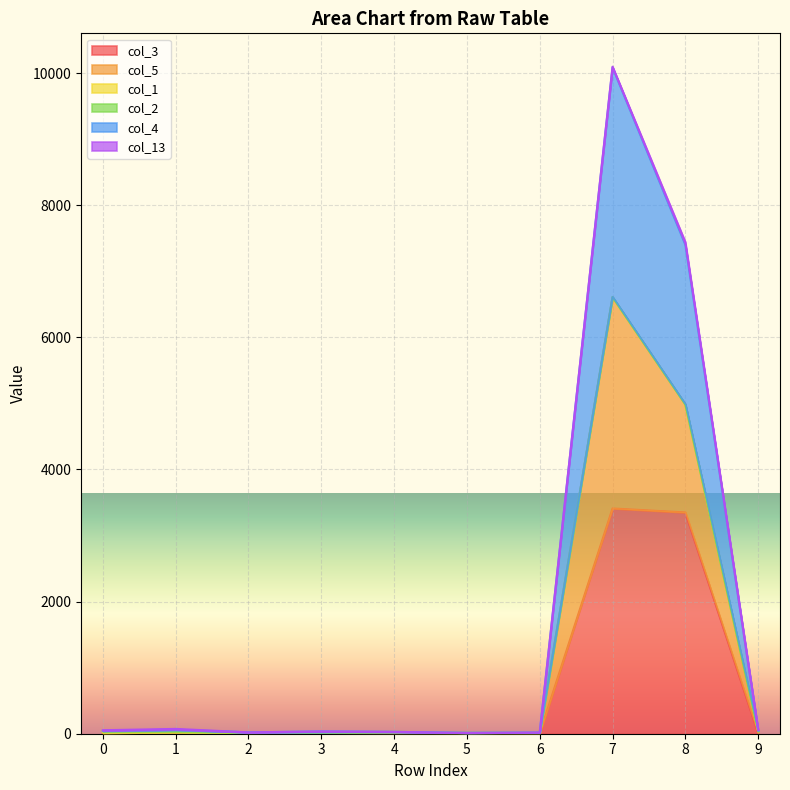

At which category is the sum across all series the highest?

7